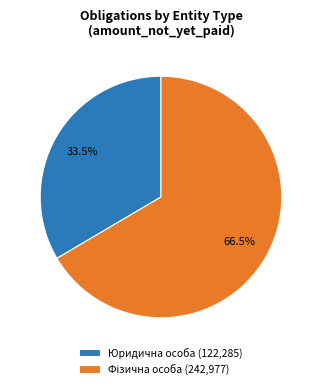

What percentage is NOT represented by Юридична особа (122,285)?

66.5%